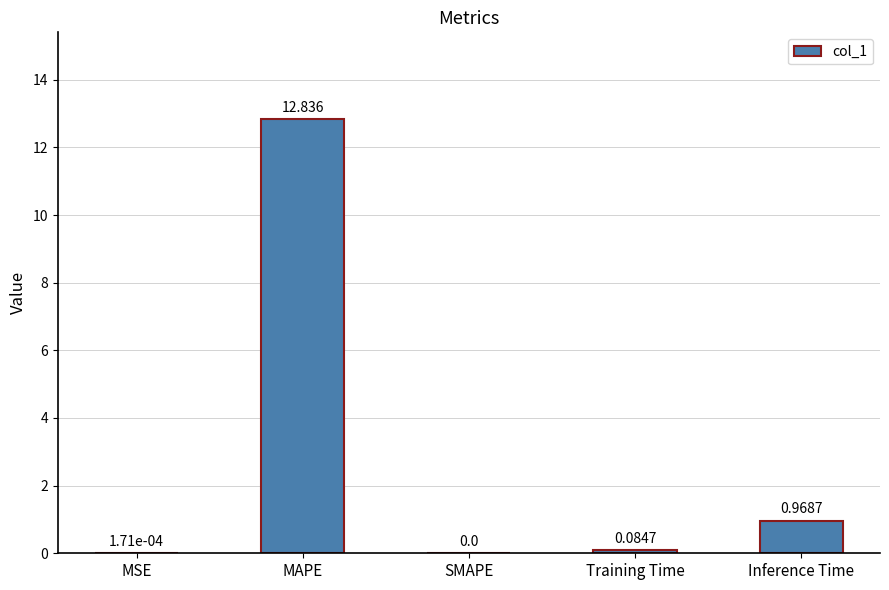

How many positive values are there?

4